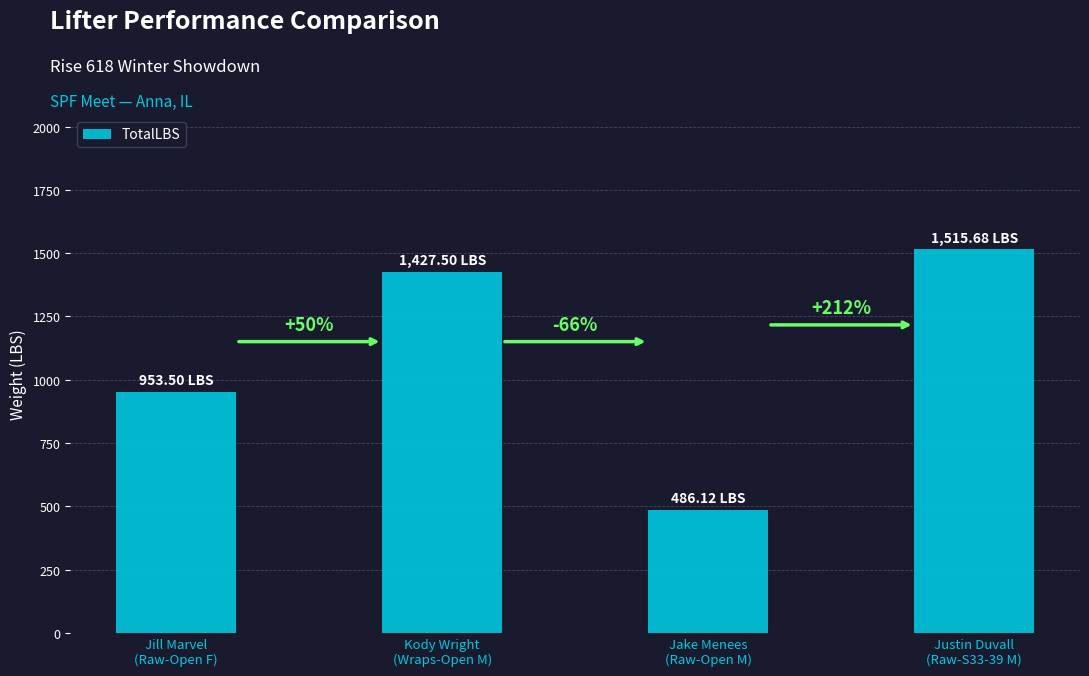

What value does the data have at Justin Duvall
(Raw-S33-39 M)?

1515.7